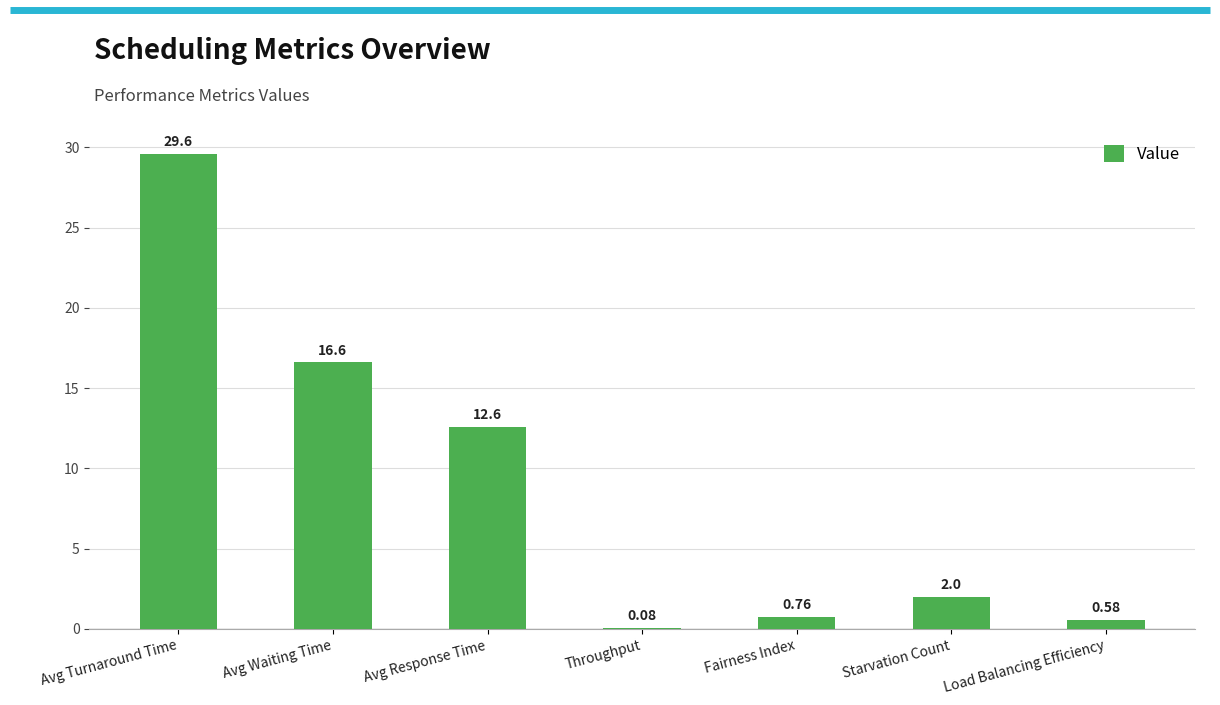

Where is the data nearest to the value 14?

Avg Response Time